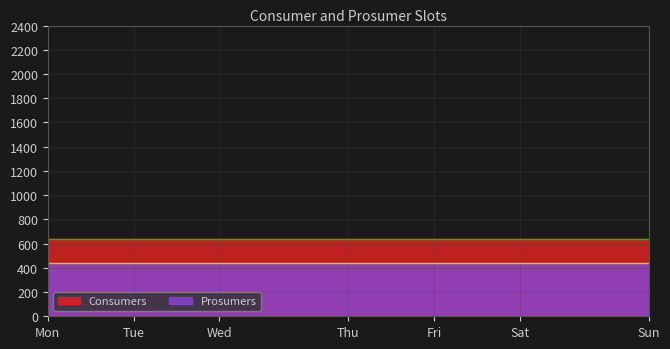

True or false: Consumers and Prosumers intersect in this chart.

False